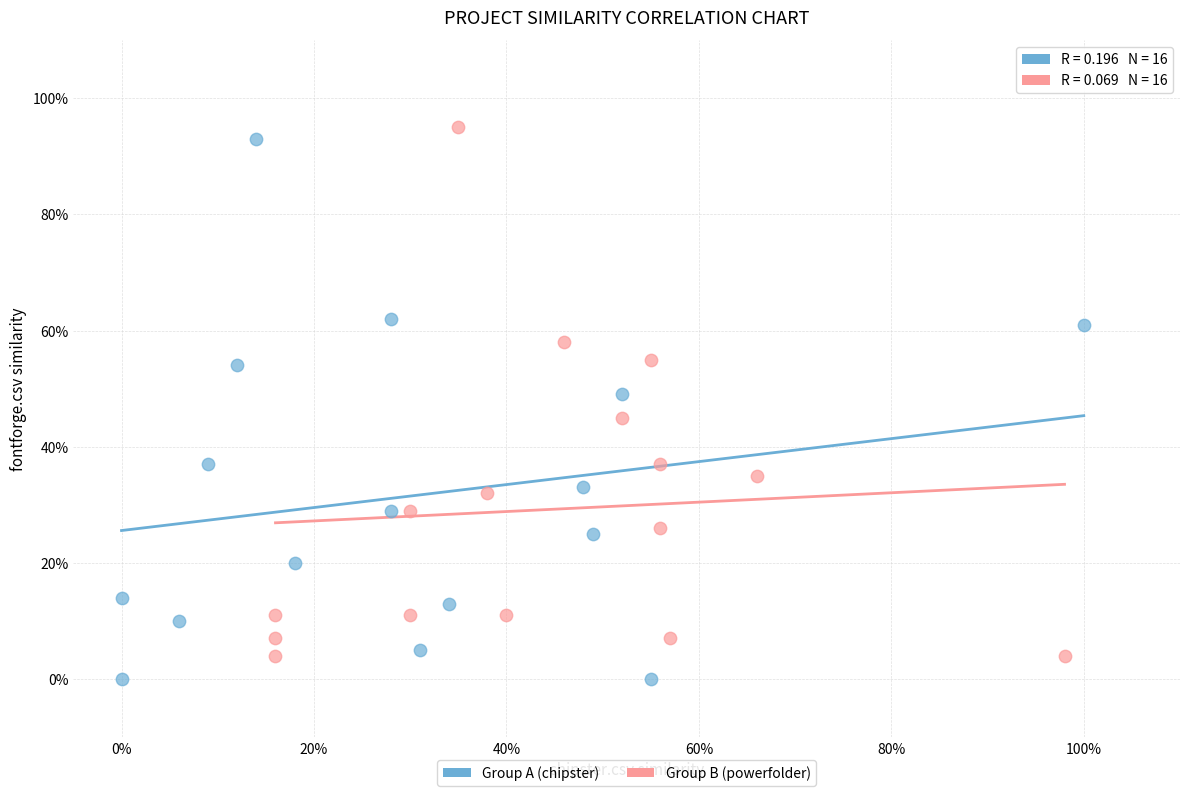

What are all the series names shown in the legend?

Group A (chipster), Group B (powerfolder)